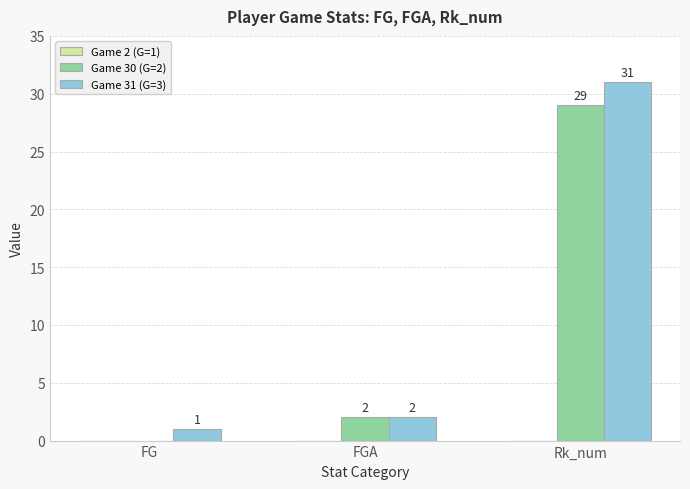

At which label is Game 30 (G=2) closest to 14?

FGA